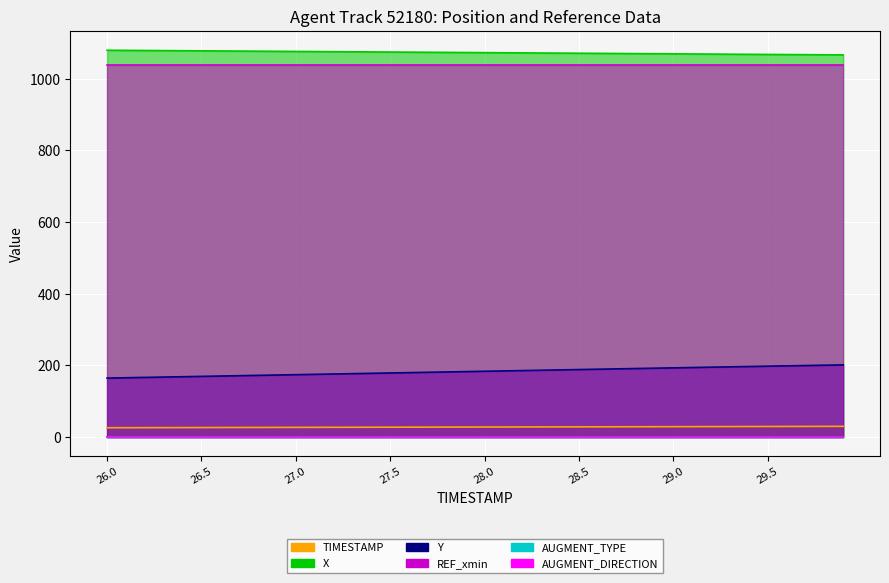

What is the label of the 5th point from the right?

29.5